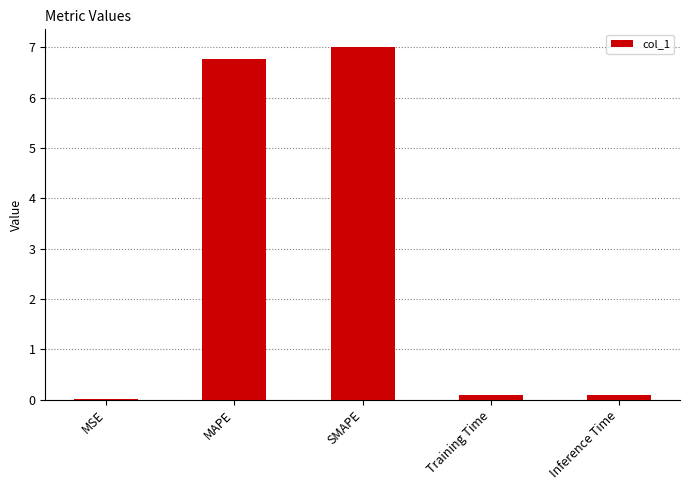

How many categories are shown in the chart?

5